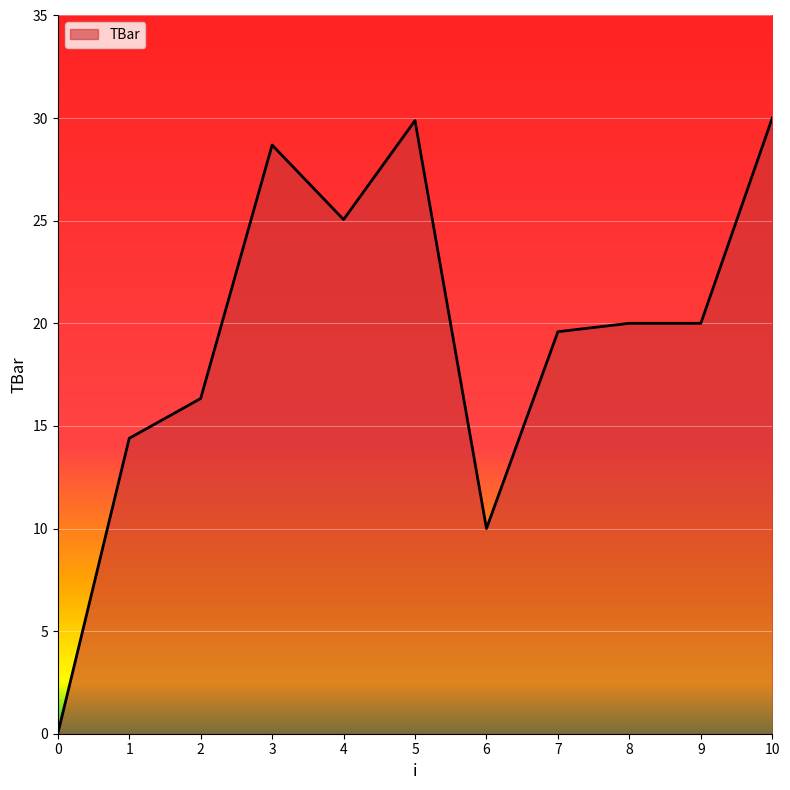

How many values are above zero?

10